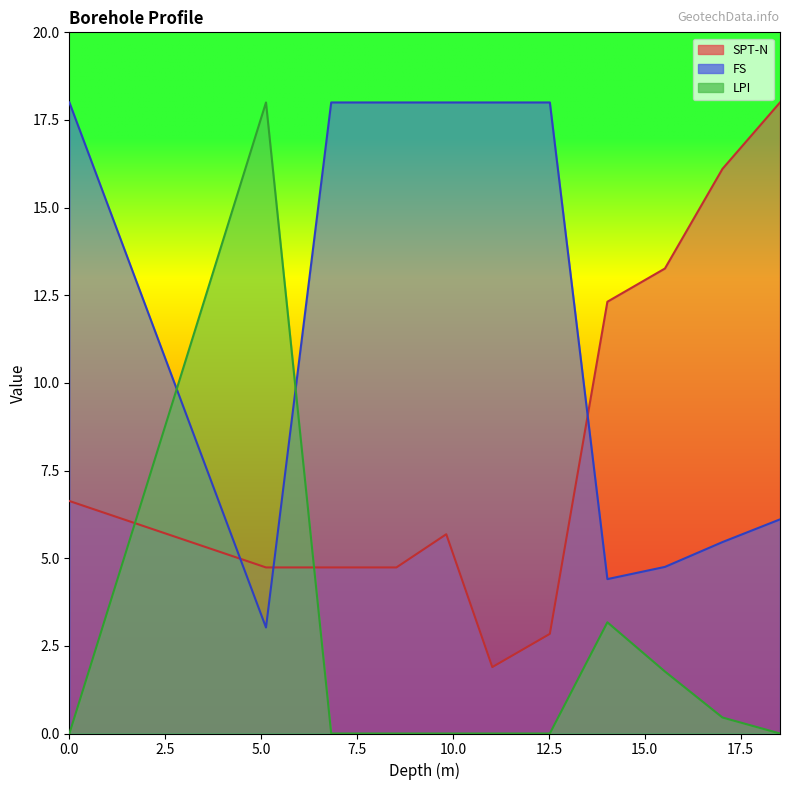

The SPT-N series shows 17.1 at 14.025. True or false?

False